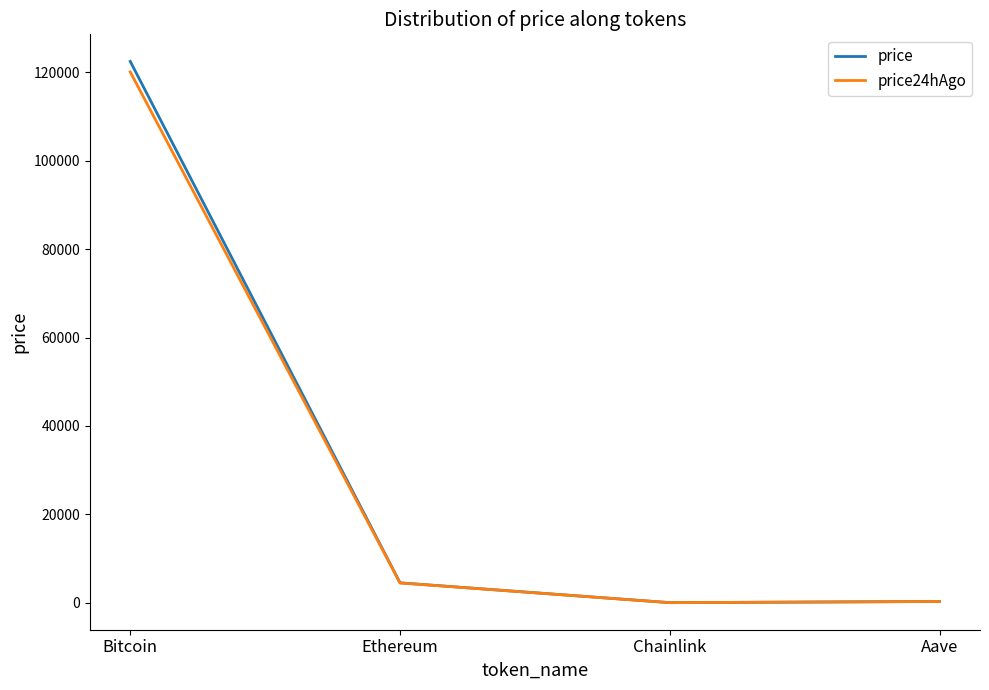

The value of price at Ethereum is 4508.9. True or false?

True